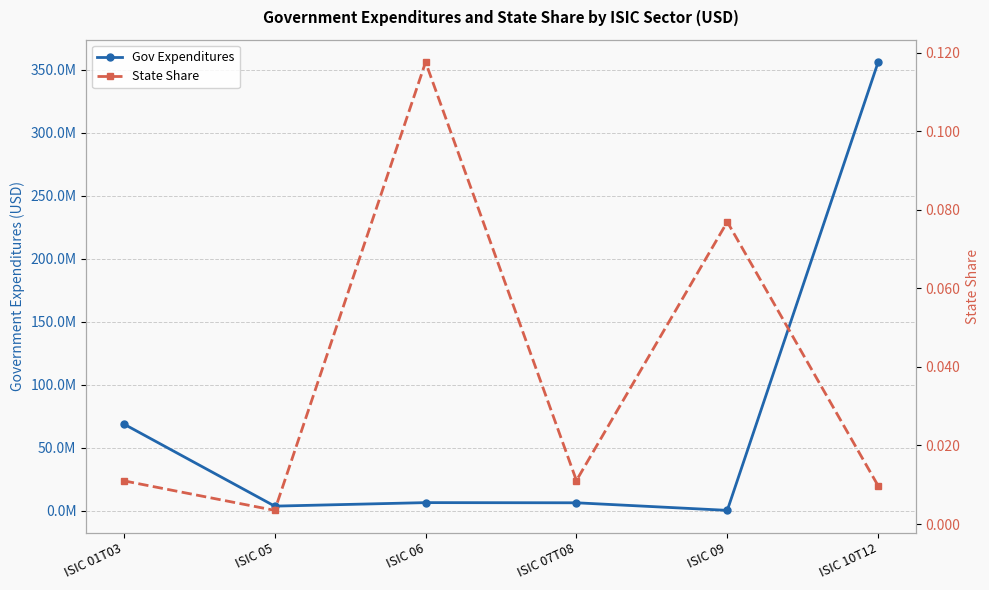

What is the sum of all State Share values?

0.2